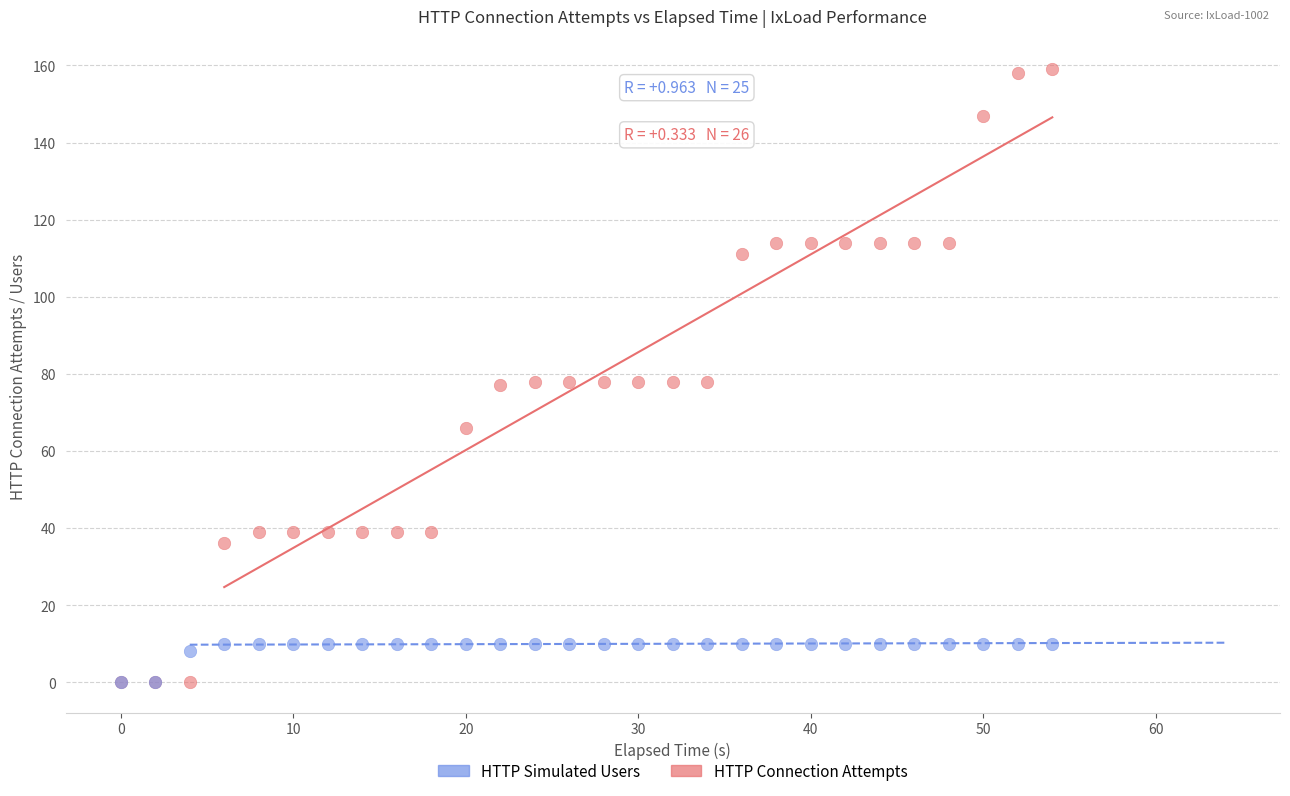

What are all the series names shown in the legend?

HTTP Simulated Users, HTTP Connection Attempts